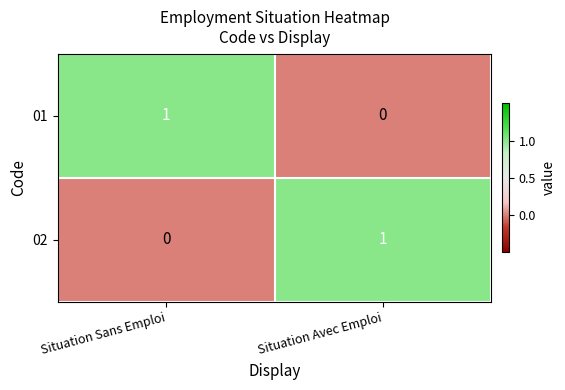

Is it true that 02 equals 0 at Situation Sans Emploi?

True